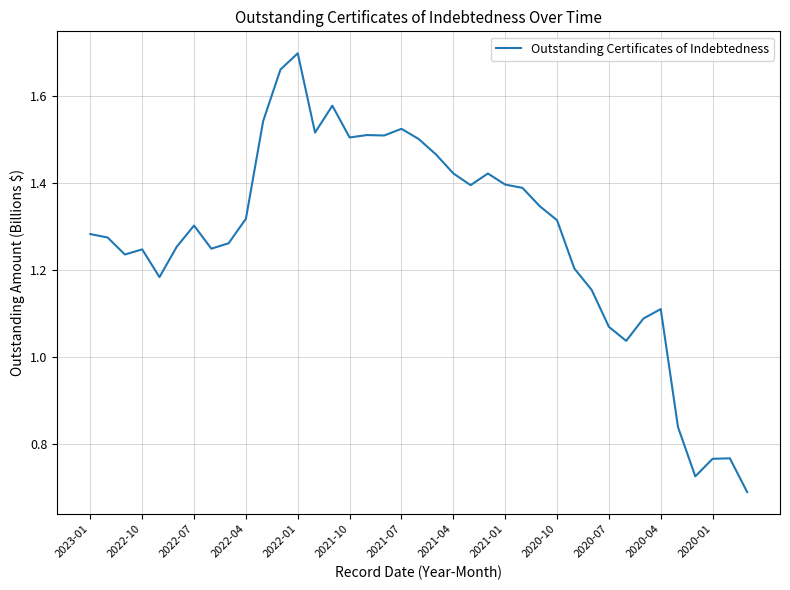

At which category does the chart reach its peak across all series?

2022-01